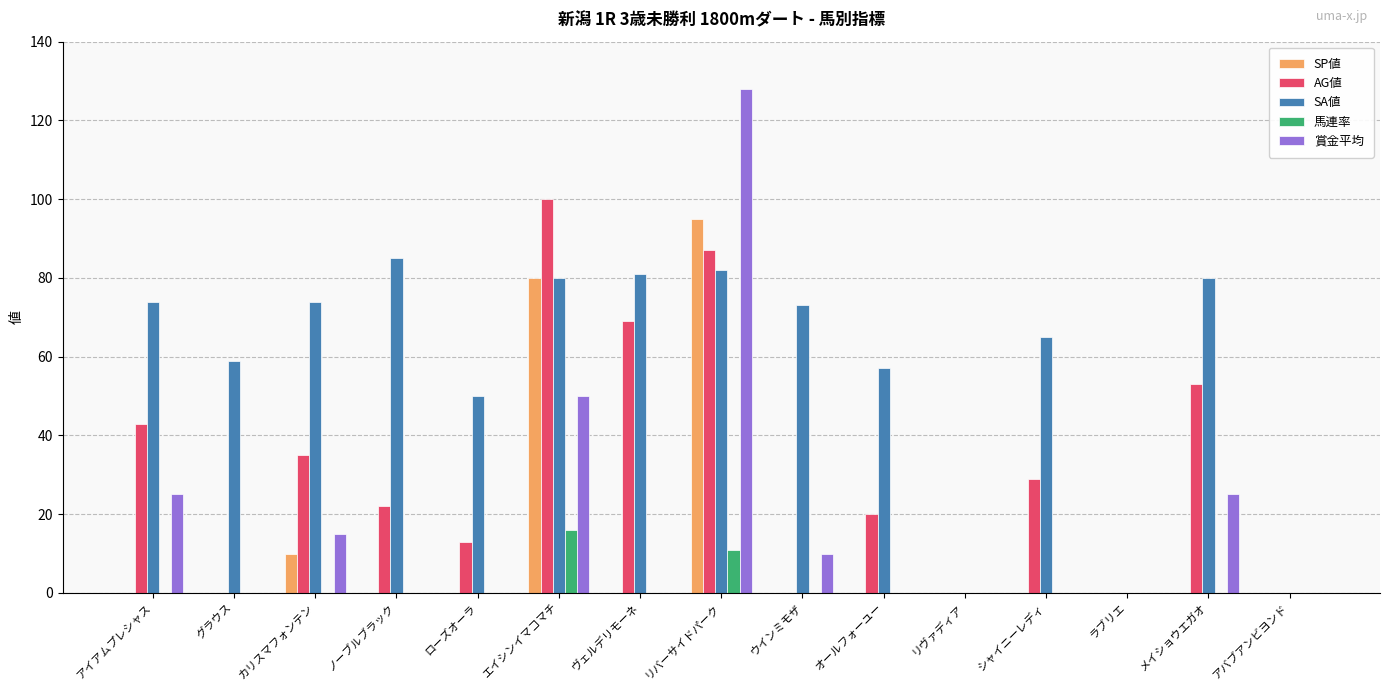

At which label is SA値 closest to 42?

ローズオーラ